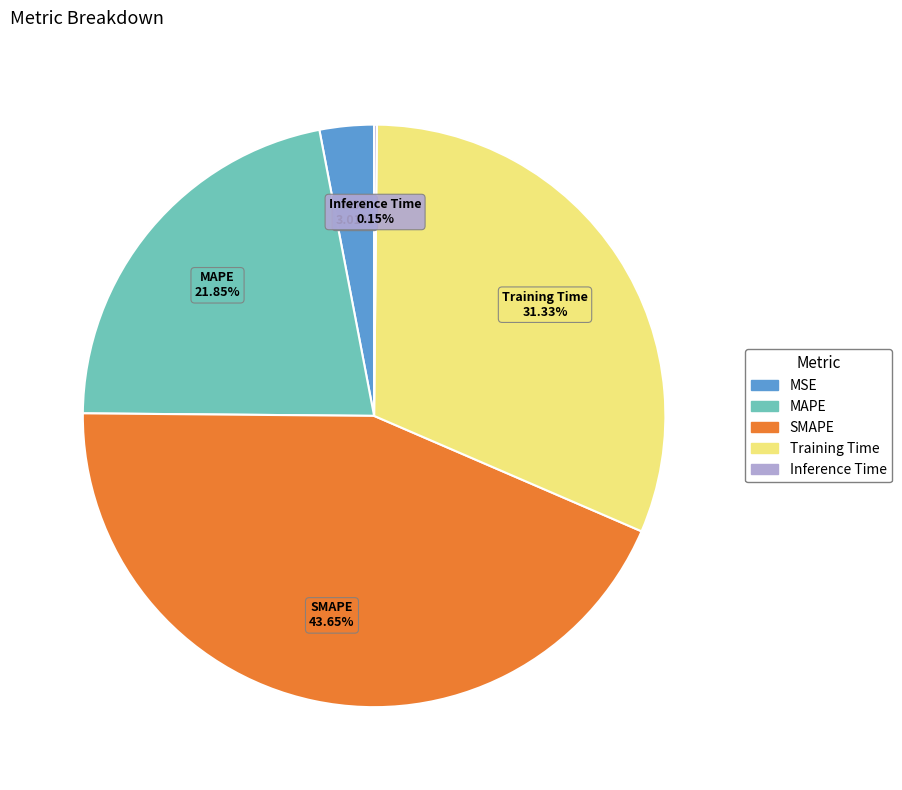

What percentage is the SMAPE slice, to the nearest percent?

44%